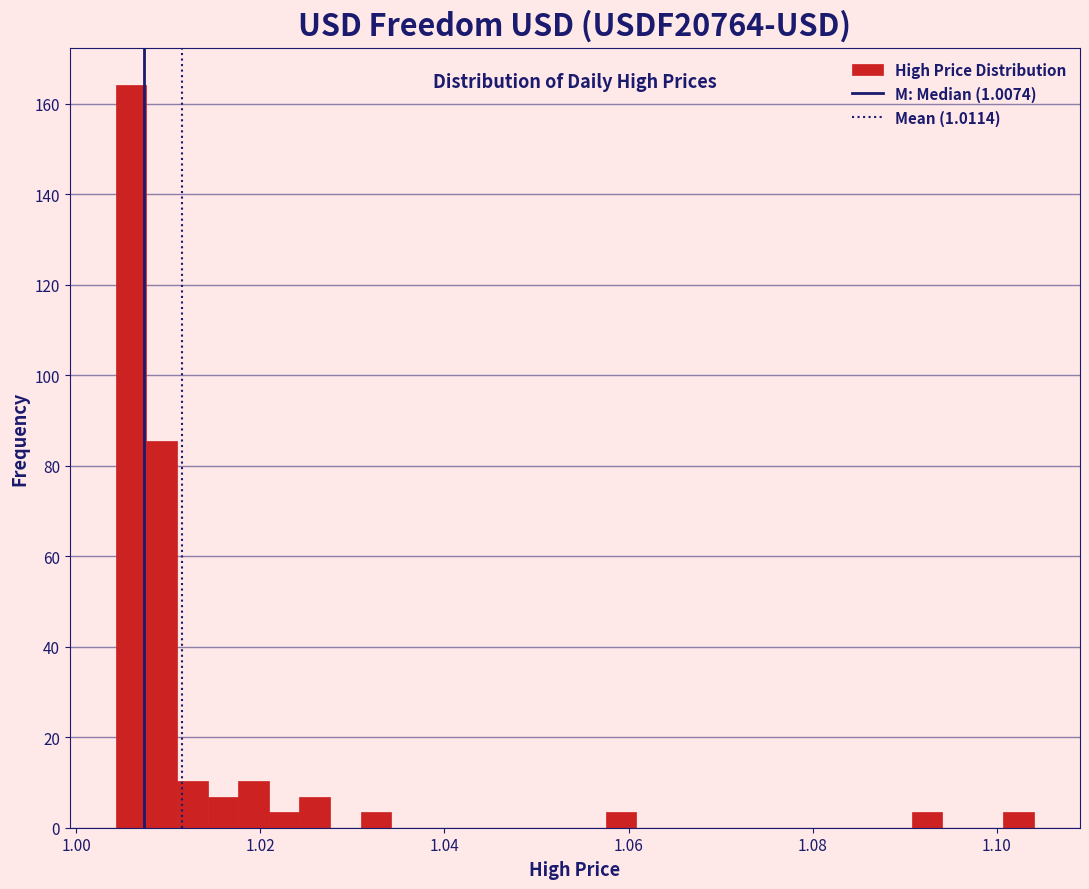

Around what value on the x-axis is the tallest bar? Give the approximate position of its centre, as read against the axis.

1.006